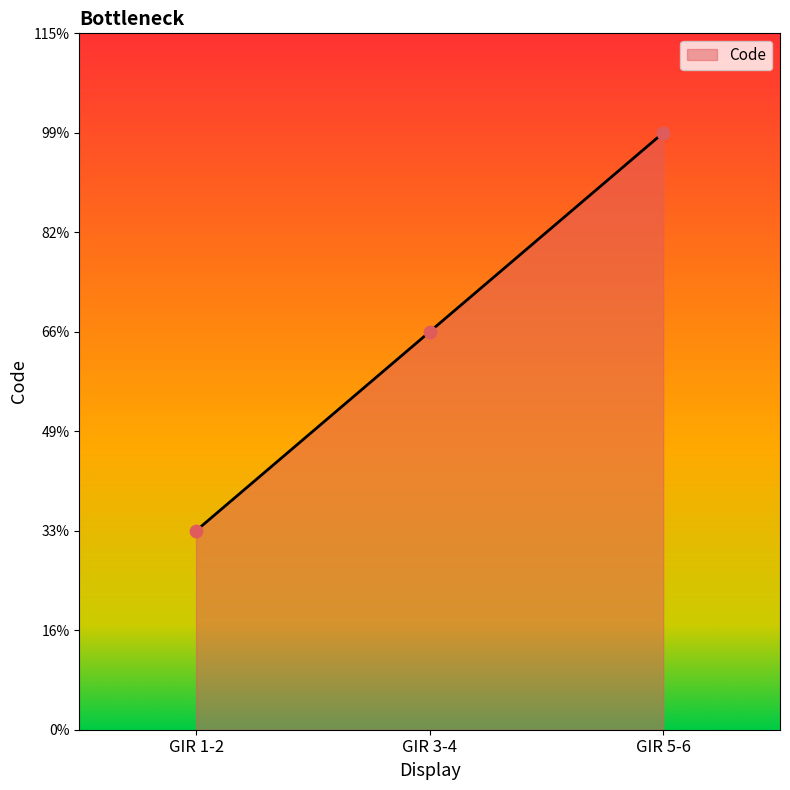

Approximately how many times larger is the value at GIR 3-4 compared to GIR 1-2?

2.0